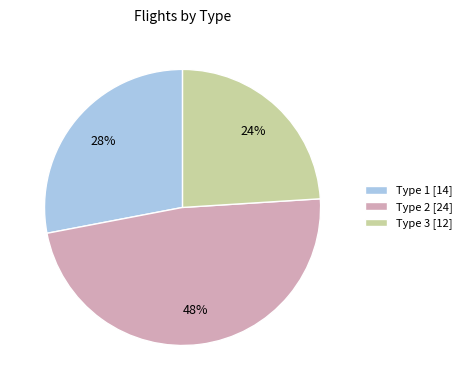

Count the number of slices in the pie.

3